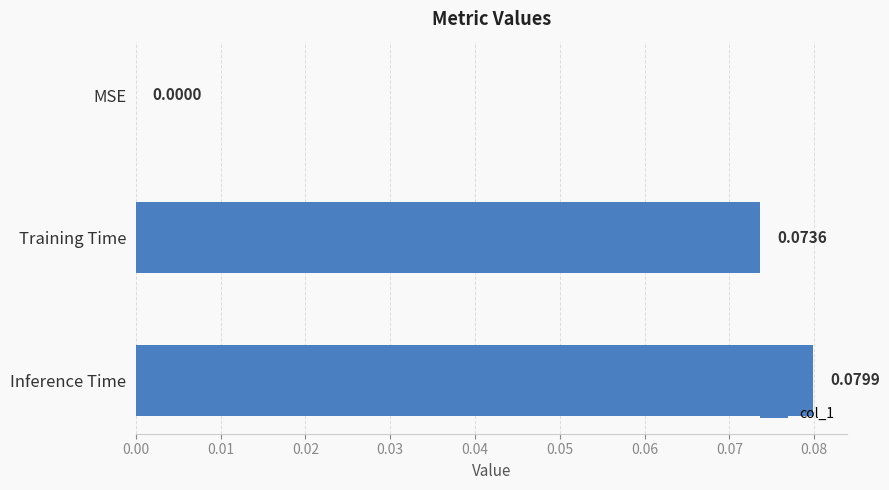

Which has a higher value, Training Time or MSE?

Training Time